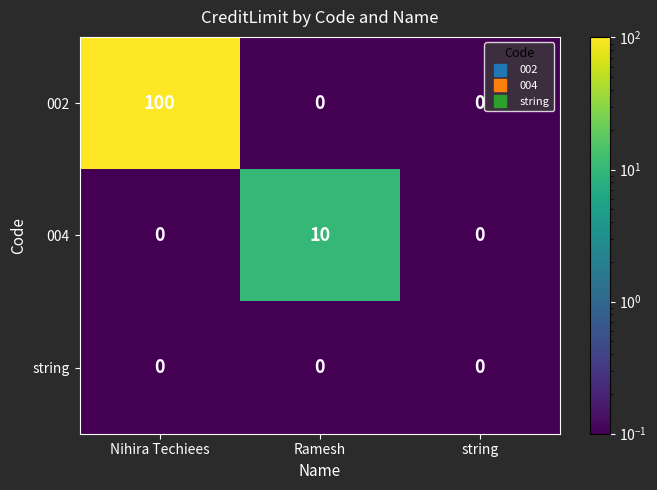

Reading right to left, extract all data points from this chart.

002: string=0	Ramesh=0	Nihira Techiees=100
004: string=0	Ramesh=10	Nihira Techiees=0
string: string=0	Ramesh=0	Nihira Techiees=0